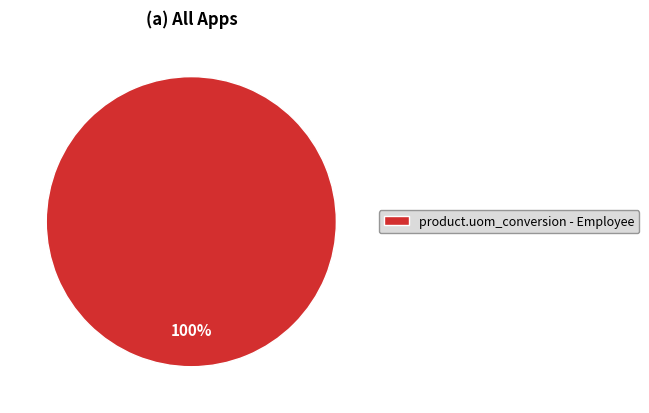

How many slices are in this pie chart?

1